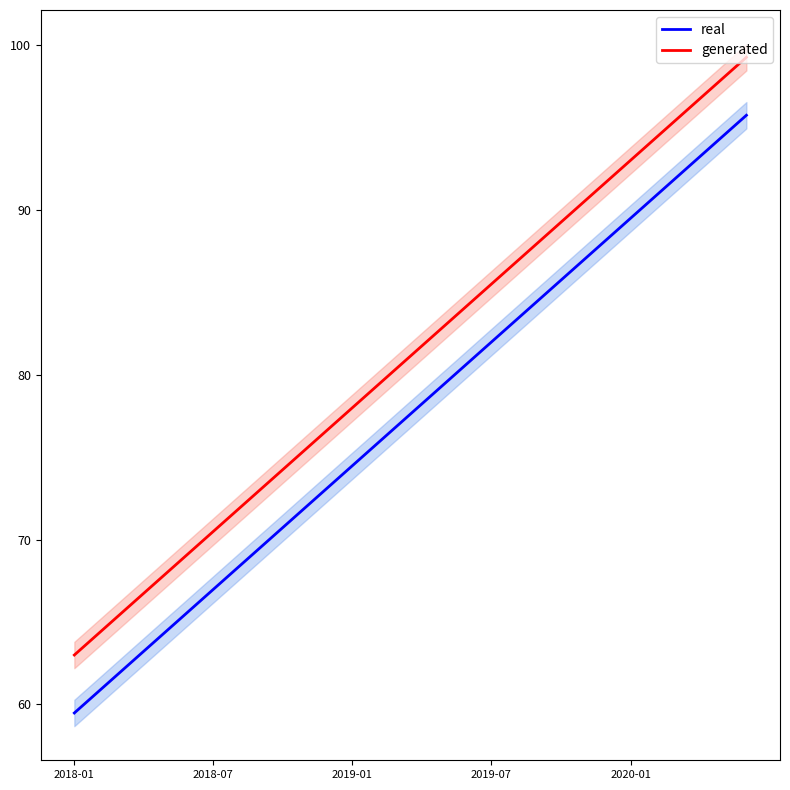

What is the value of the real point at the 1st from the left?

59.5